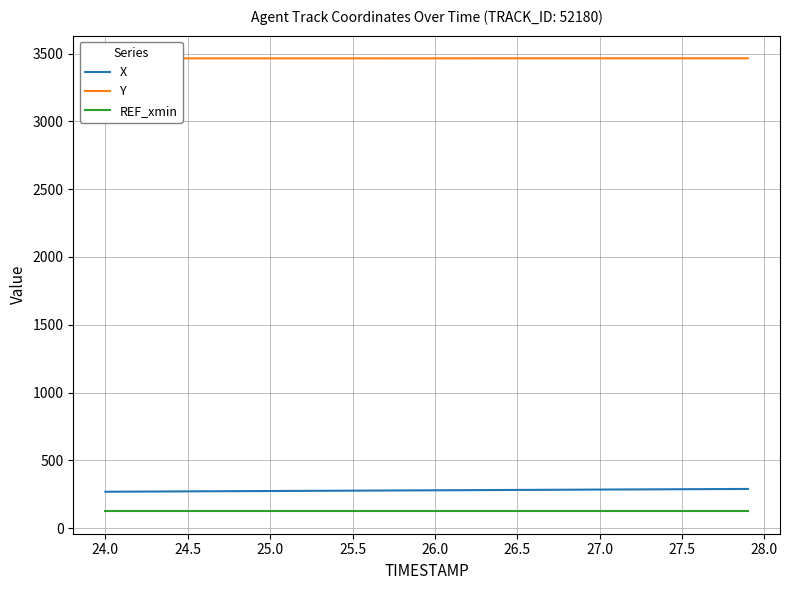

True or false: Y and REF_xmin intersect in this chart.

False